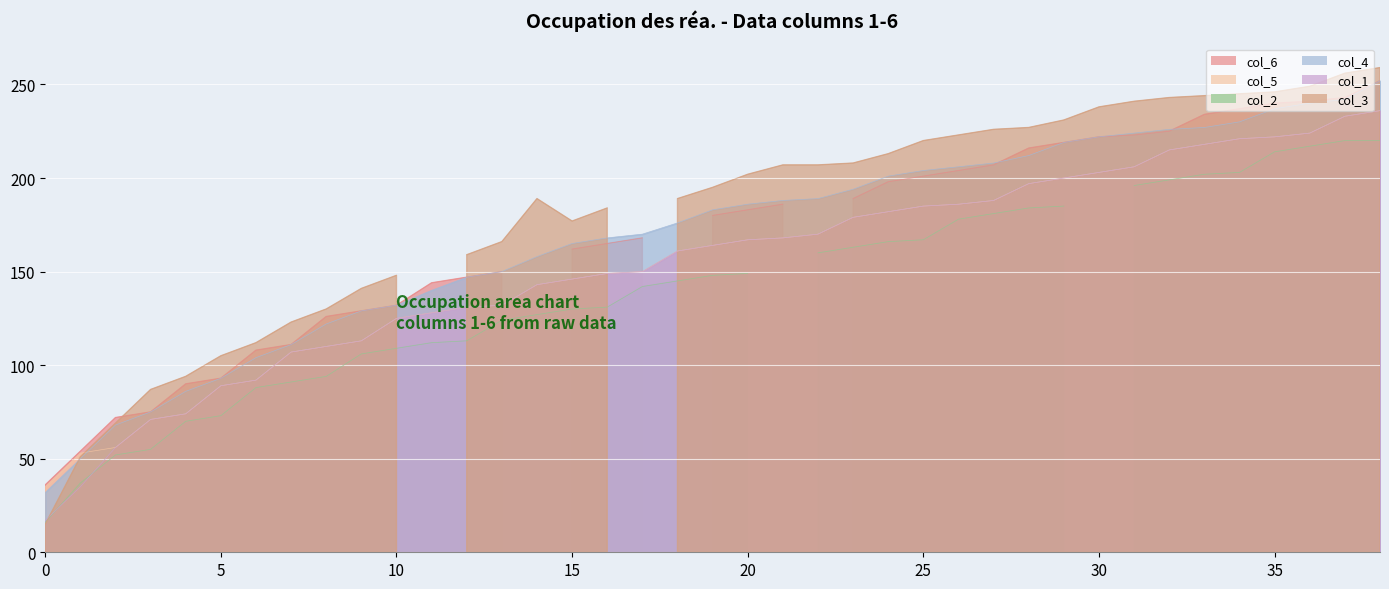

What is the sum of the col_1 values at 9 and 33?

331